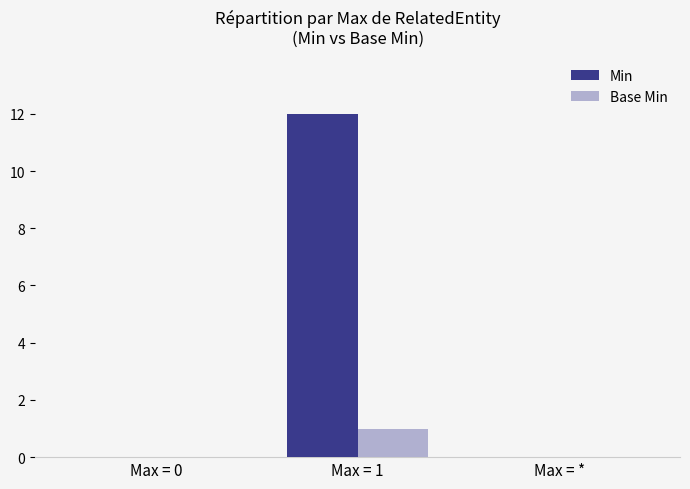

True or false: Base Min has a value of 0 at Max = 1.

False